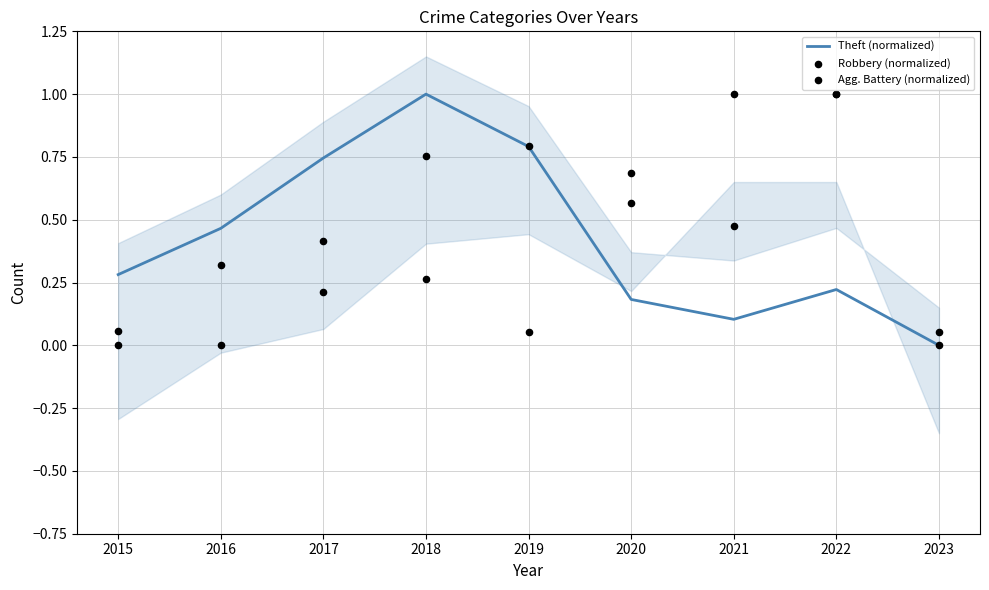

Which series reaches the minimum Y coordinate?

Theft (normalized)